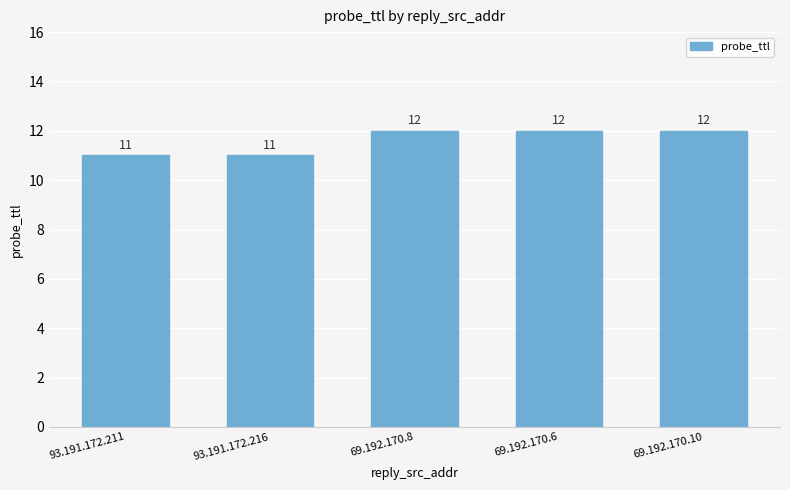

What is the label of the 4th bar from the right?

93.191.172.216